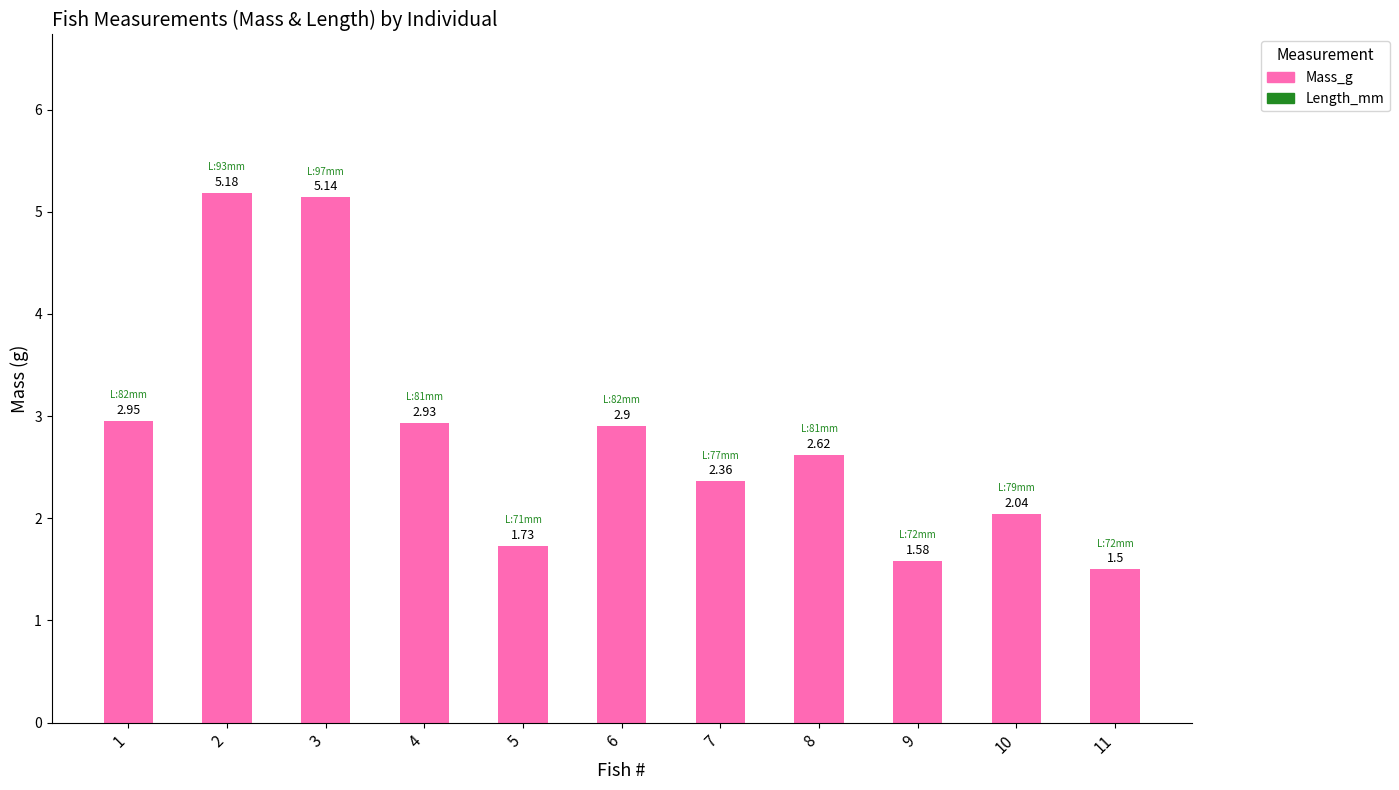

Rank the categories by value from lowest to highest.

11, 9, 5, 10, 7, 8, 6, 4, 1, 3, 2